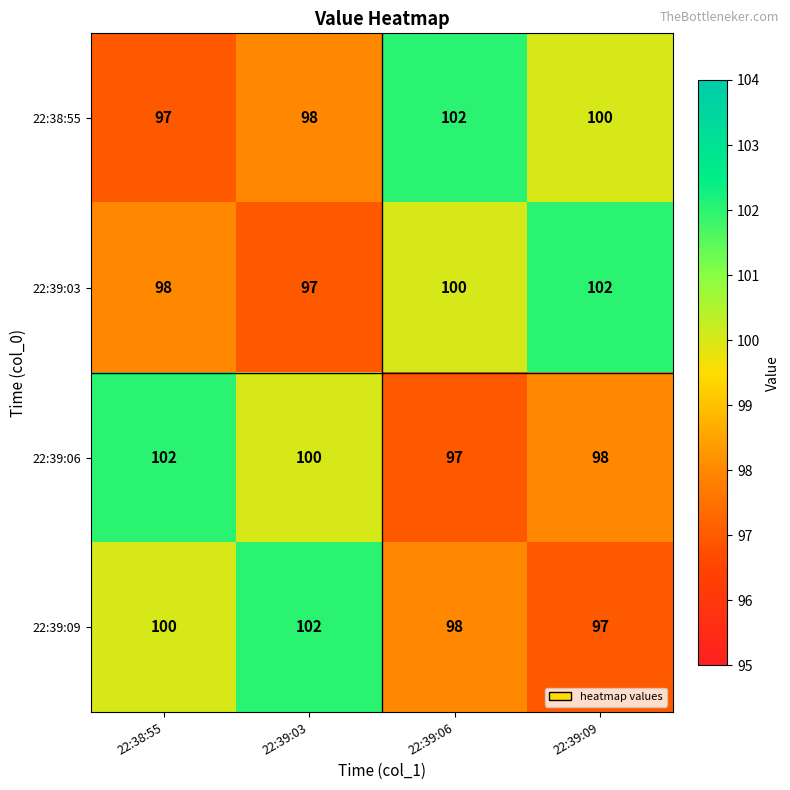

What is the spread (max minus min) of values at 22:38:55?

5